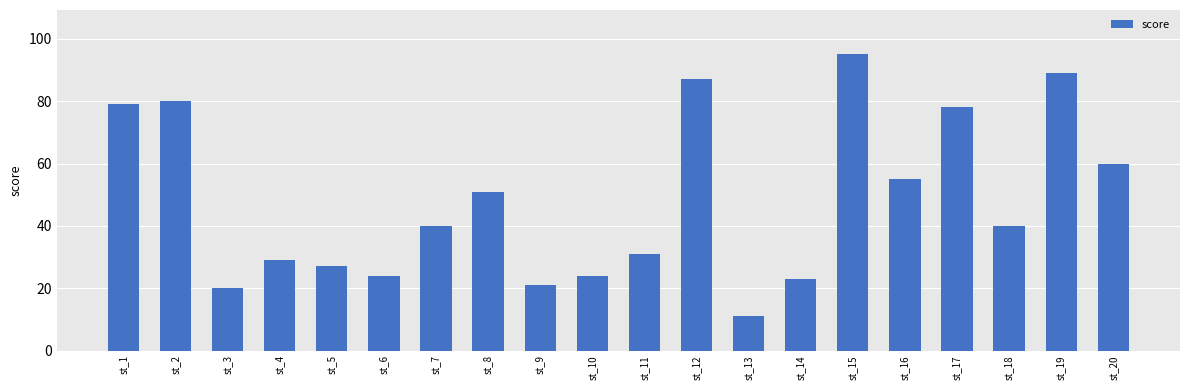

True or false: the data shows 53 at st_7.

False